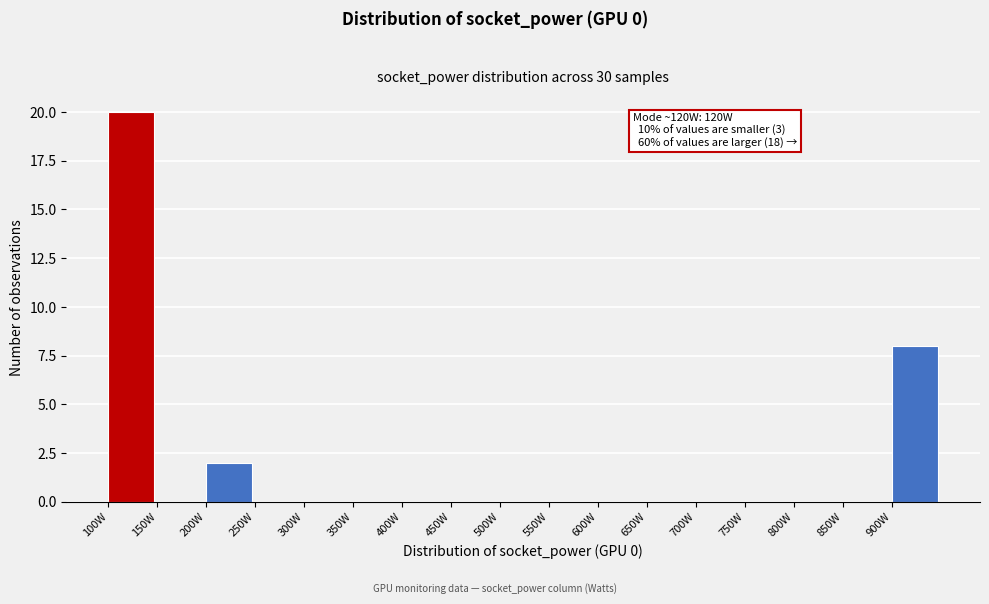

Over which range of the x-axis is the bar tallest?

100 to 150